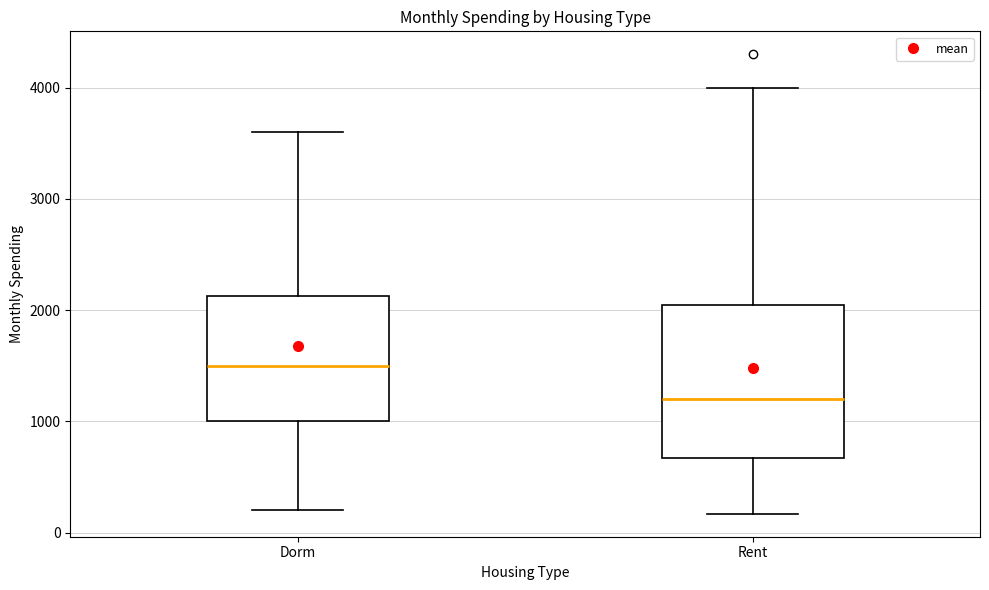

Reading left to right, transcribe this box plot: for each box, give where its median line is, the range the box spans, and where its two whiskers end, as read against the y-axis. The values are not printed on the chart, so give them approximately, as read against the axis.

Dorm: median 1500, box 1000 to 2100, whiskers 200 to 3600
Rent: median 1200, box 700 to 2100, whiskers 200 to 4000